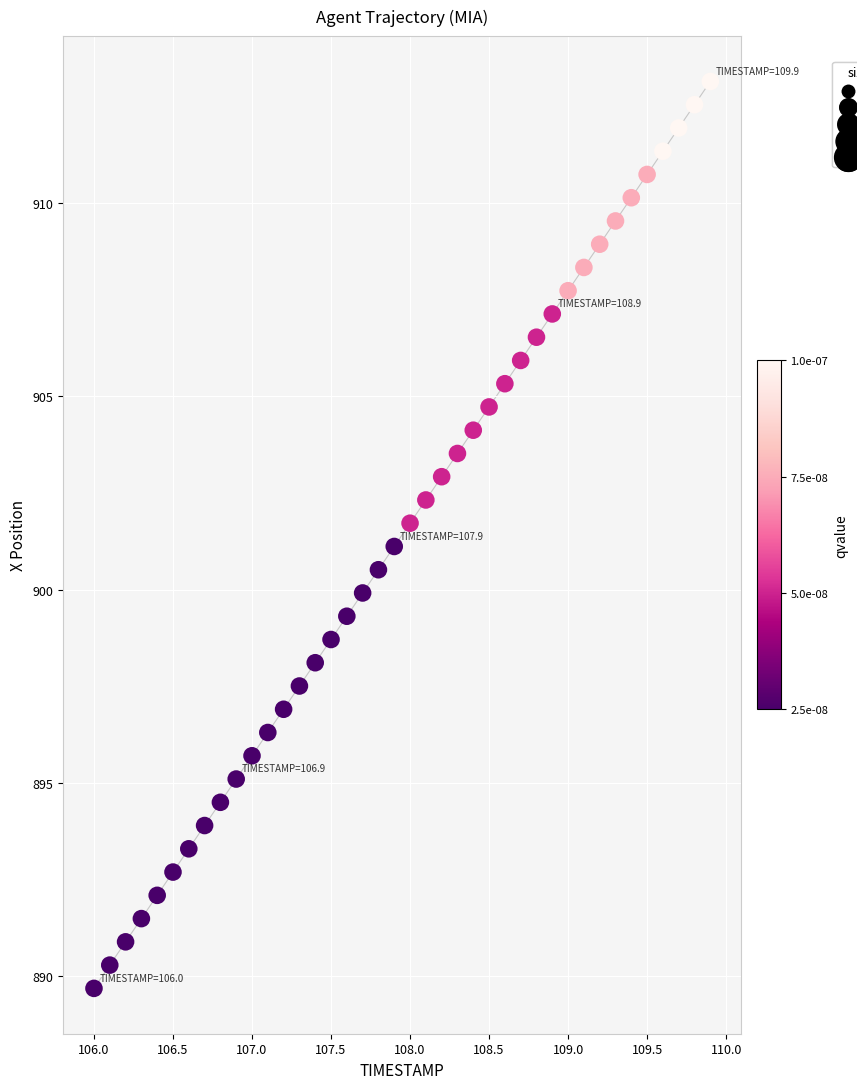

What is the range of Y values (max minus min)?

23.5